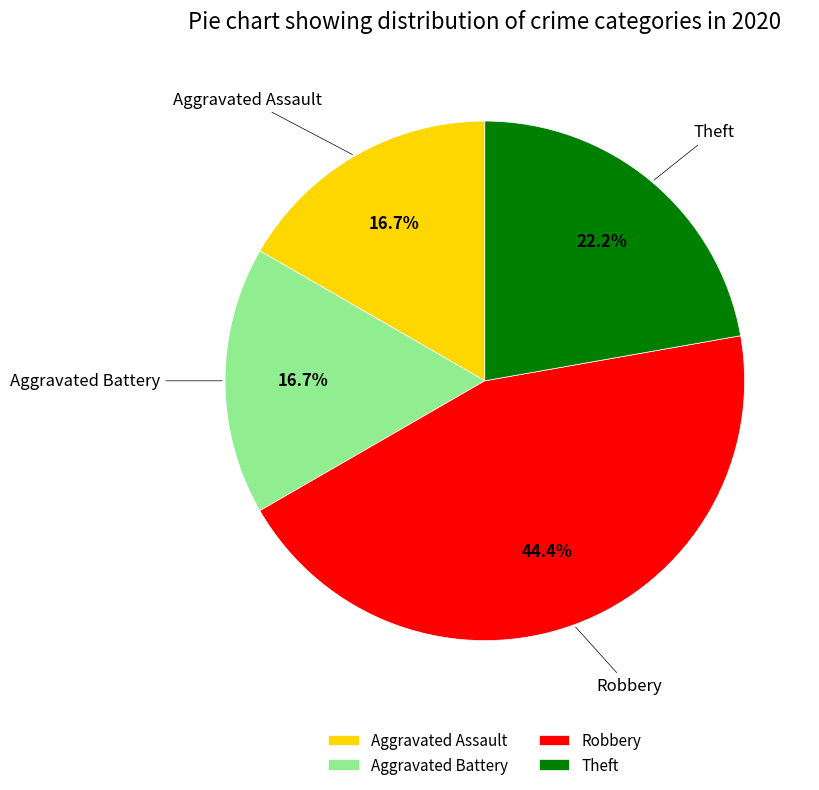

Is it true that Aggravated Assault is 6% of the pie?

False